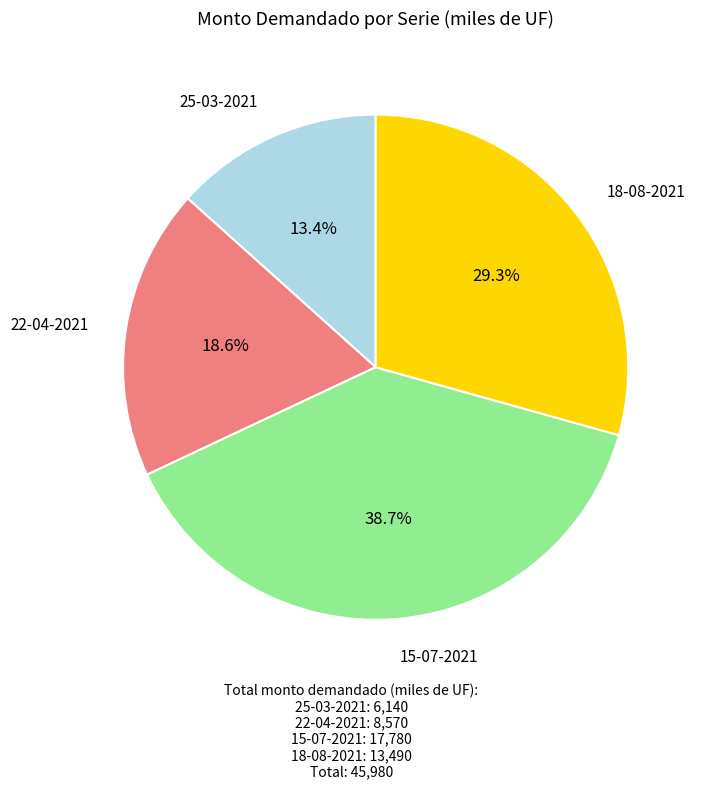

Does any single category account for the majority?

No